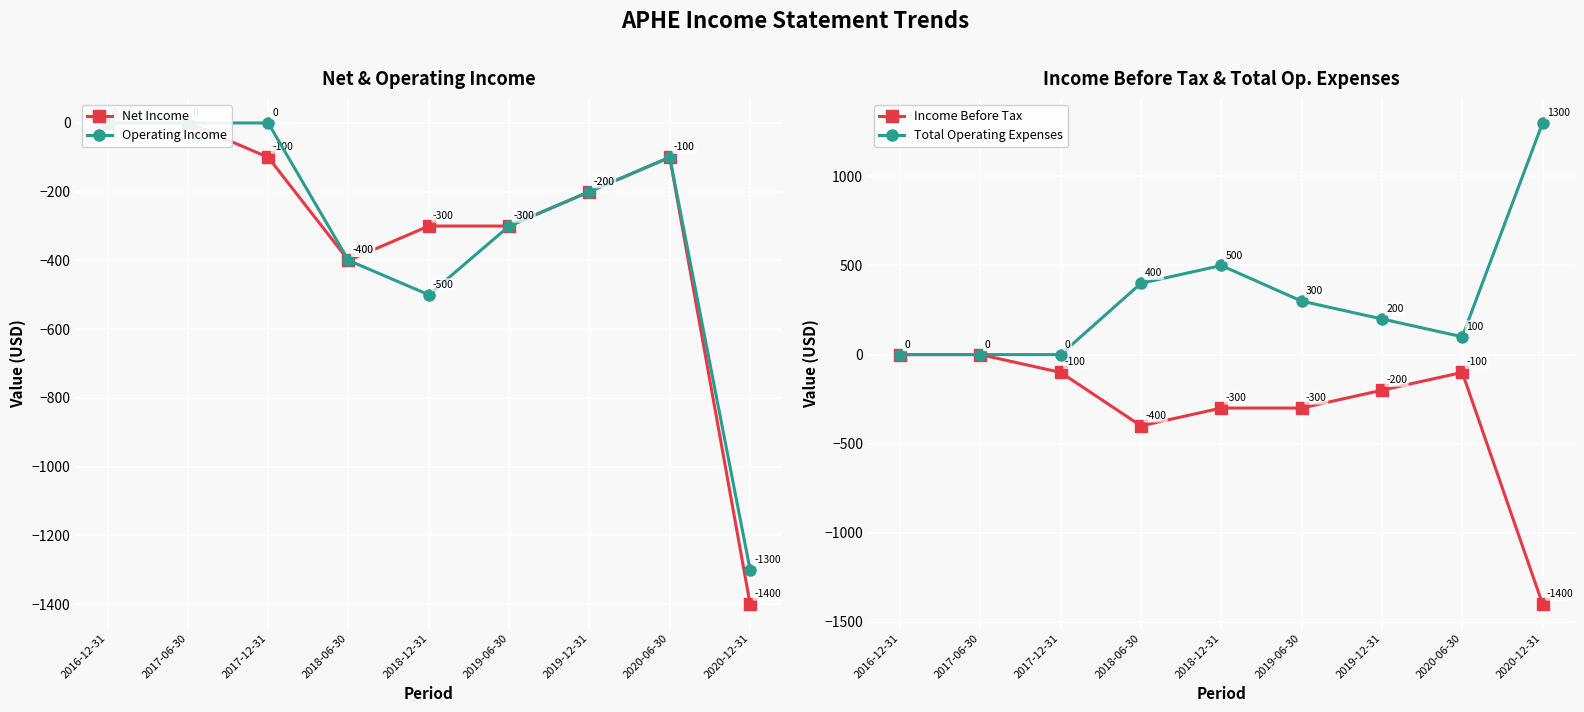

Reading left to right, list all the values displayed in this chart.

Net Income: 0	0	-100	-400	-300	-300	-200	-100	-1400
Operating Income: 0	0	0	-400	-500	-300	-200	-100	-1300
Income Before Tax: 0	0	-100	-400	-300	-300	-200	-100	-1400
Total Operating Expenses: 0	0	0	400	500	300	200	100	1300